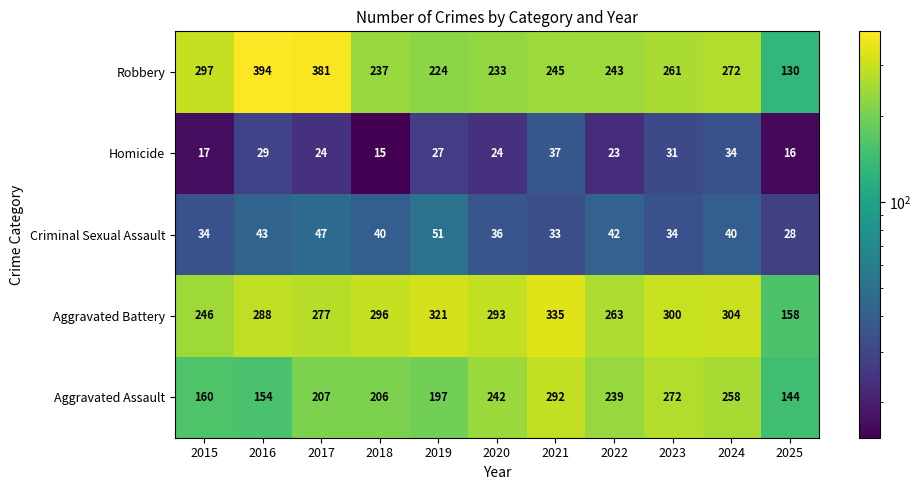

What is the sum of all Robbery values?

2917